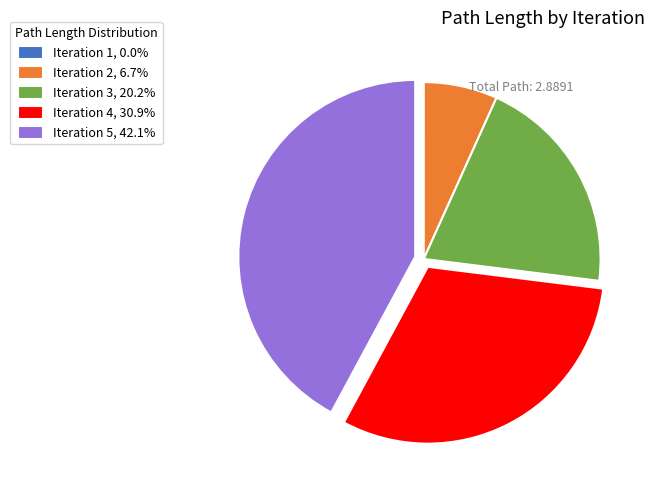

Which slice is the largest?

Iteration 5